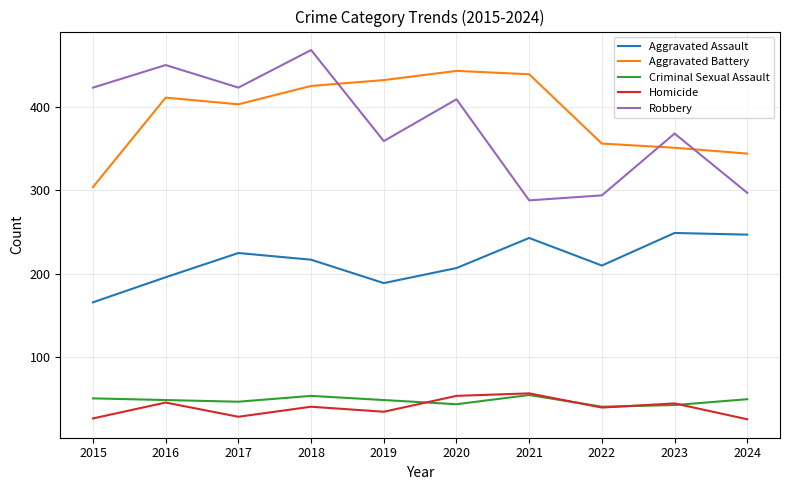

At which label is Aggravated Battery closest to 373?

2022